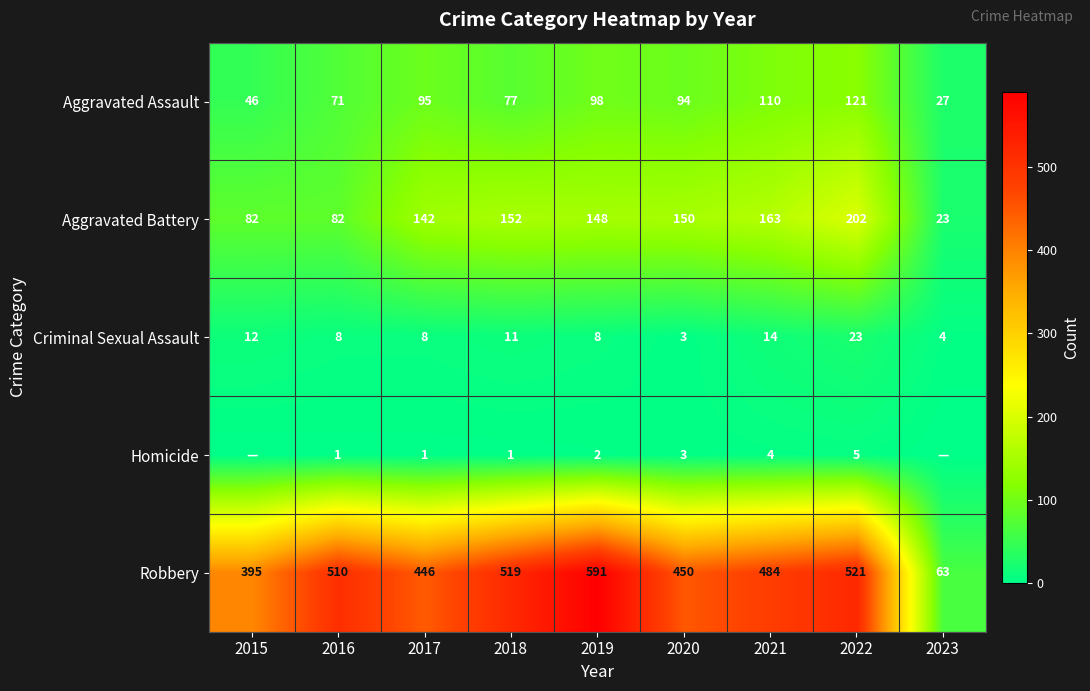

What is the lowest value of the Criminal Sexual Assault series?

3